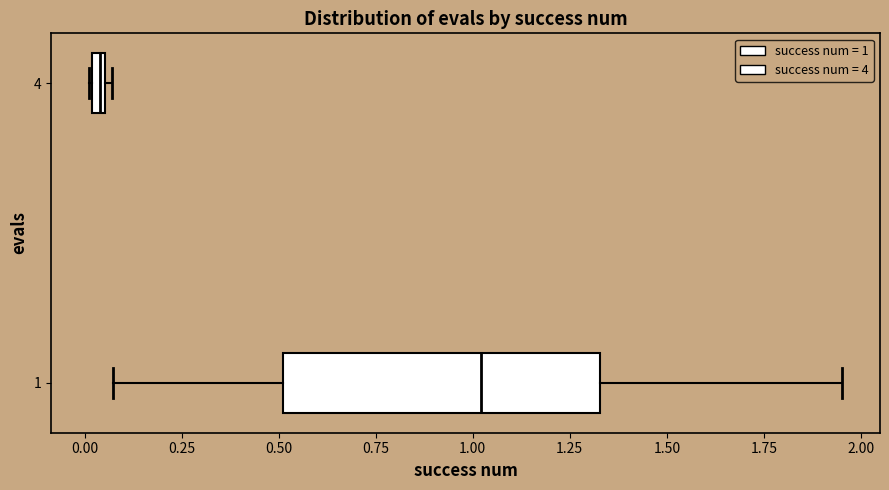

Where does the left whisker of the box at y = 1 end on the x-axis? The values are not printed on the chart, so give them approximately, as read against the axis.

0.05